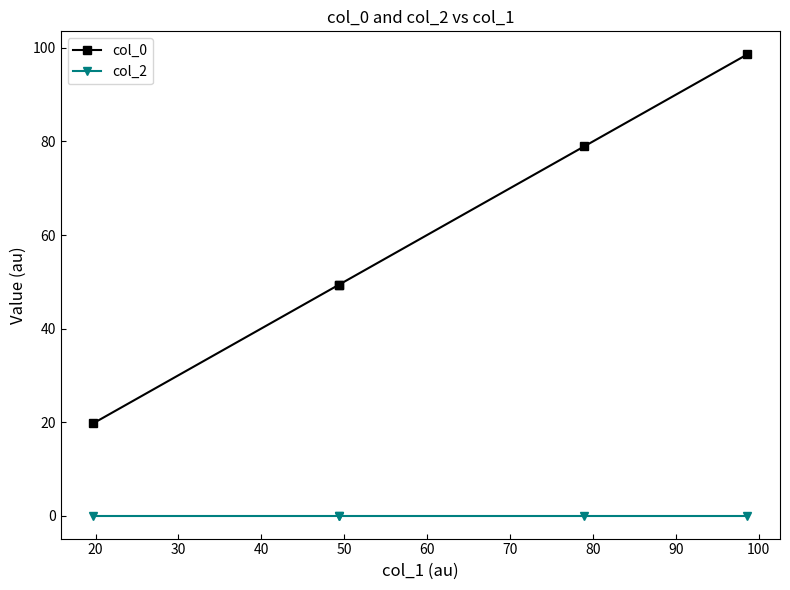

What are all the series names shown in the legend?

col_0, col_2